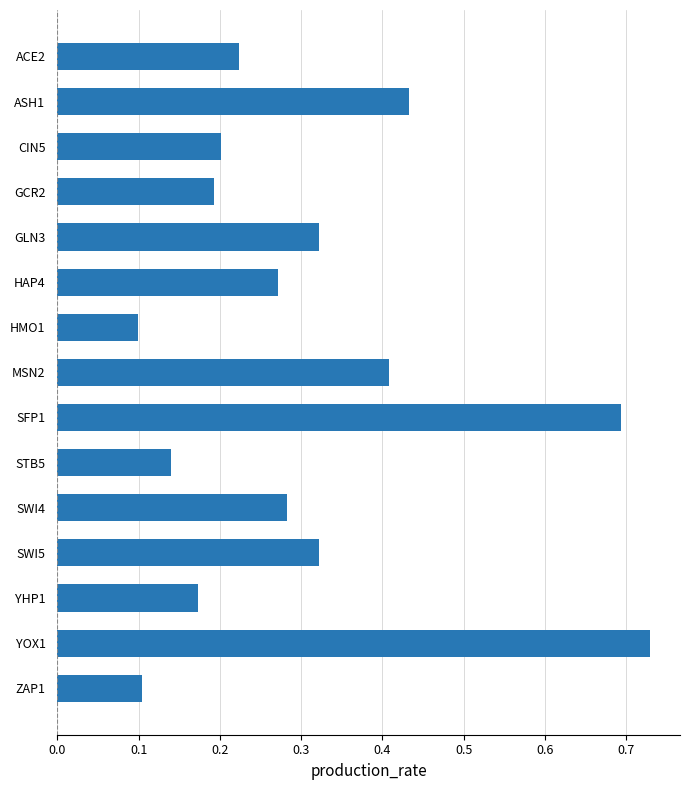

What is the label of the 1st bar from the top?

ACE2